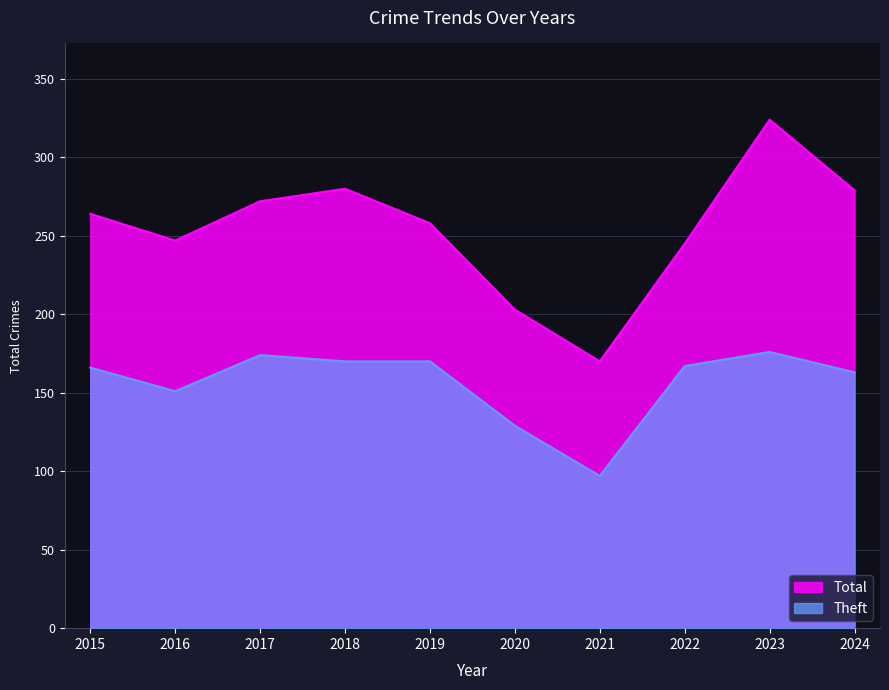

What is the difference between the second highest and minimum values in the Total series?

110